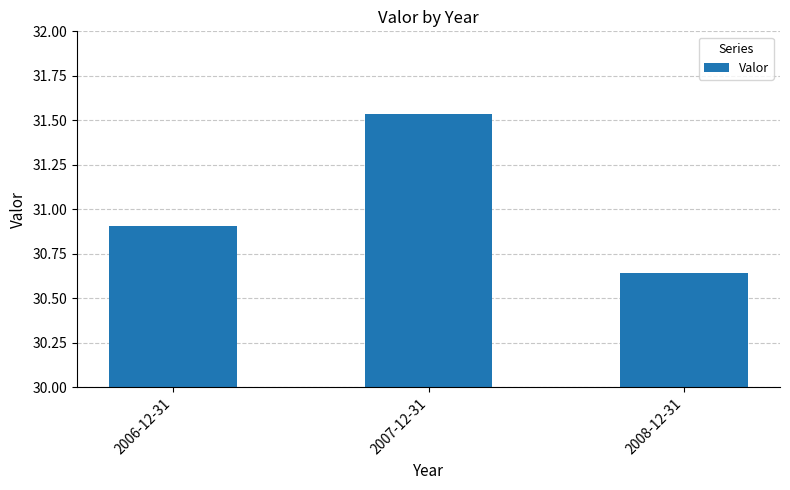

List the labels in order of value, smallest first.

2008-12-31, 2006-12-31, 2007-12-31